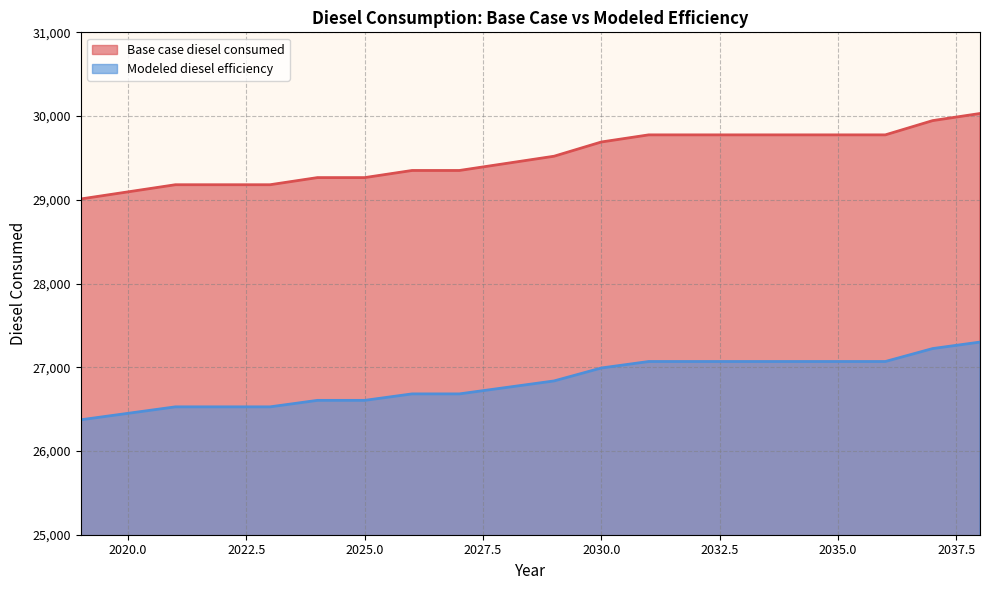

What is the minimum value for Modeled diesel efficiency?

26372.6